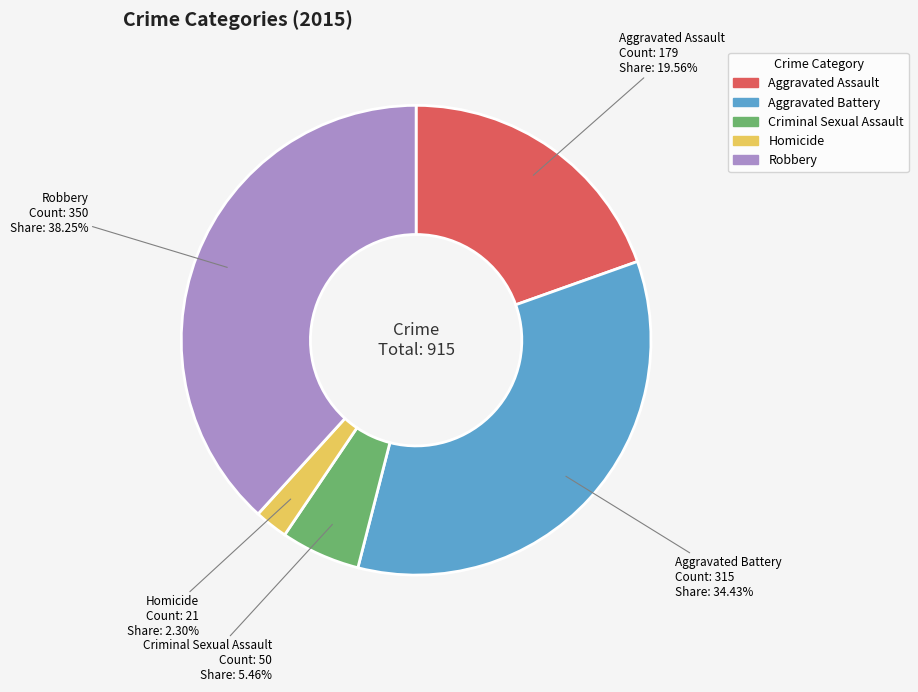

What is the largest slice in the pie chart?

Robbery